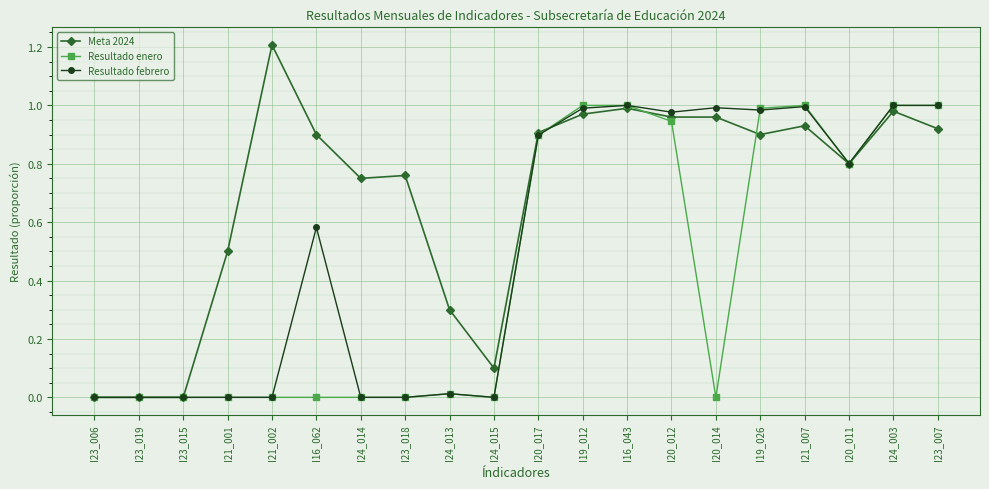

Which series has the largest total across all categories?

Meta 2024